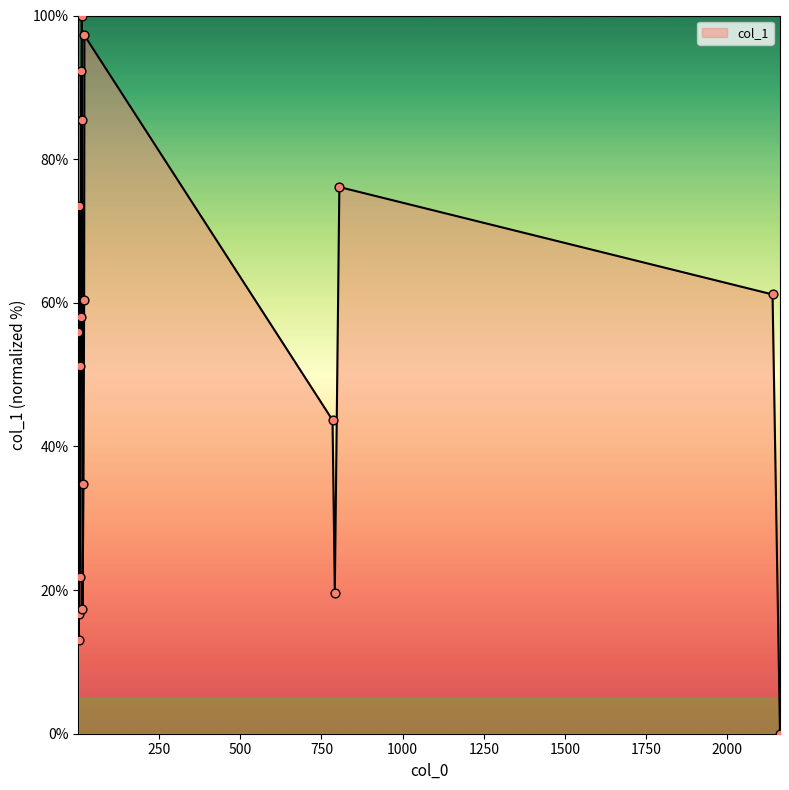

What is the difference between the maximum and minimum values?

100.0